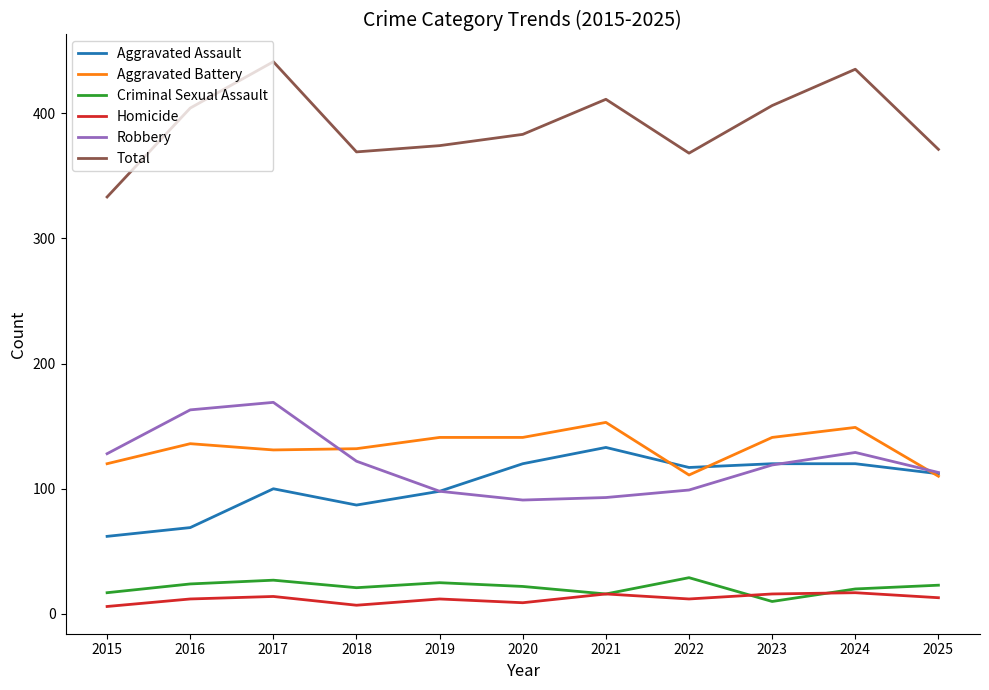

The value of Aggravated Battery at 2025 is 110. True or false?

True